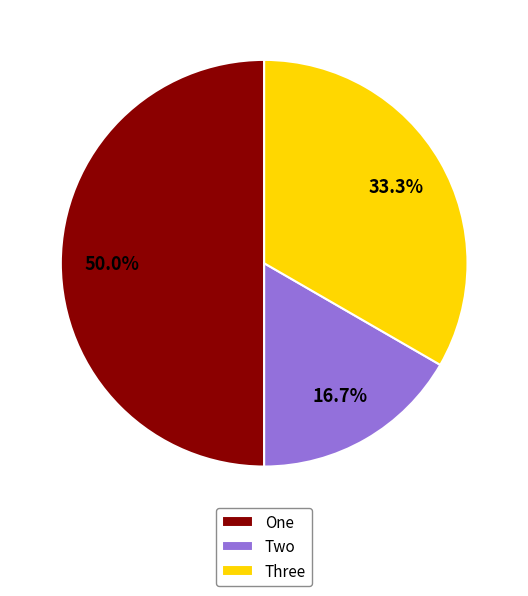

To the nearest percent, what is the difference between the Three and One slice percentages?

17%